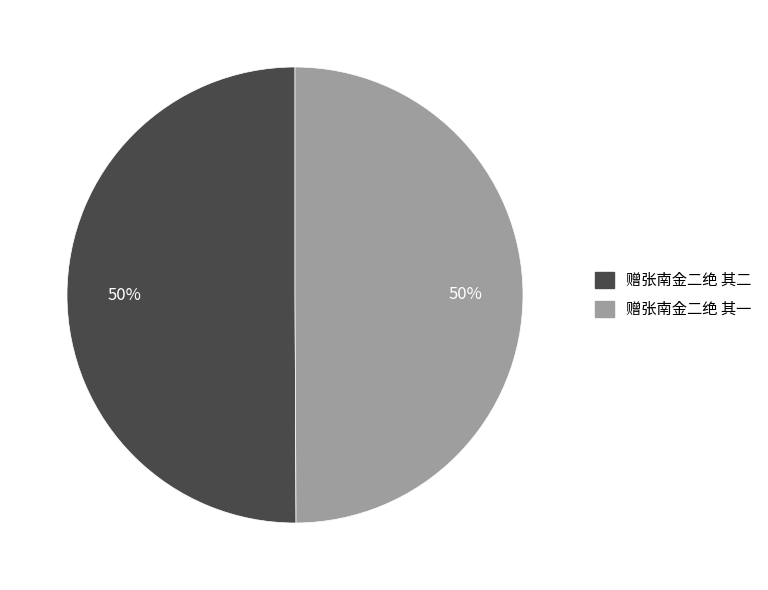

Approximately how many times larger is the value at 赠张南金二绝 其一 compared to 赠张南金二绝 其二?

1.0